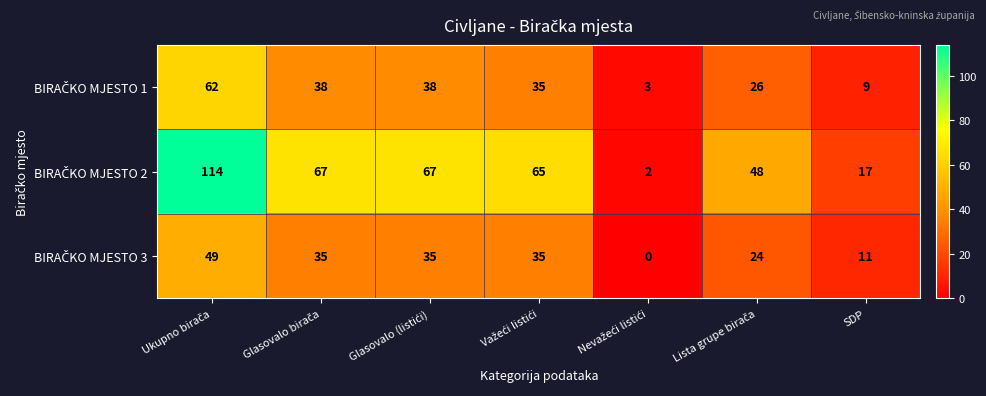

At how many categories does at least one series exceed 35?

5